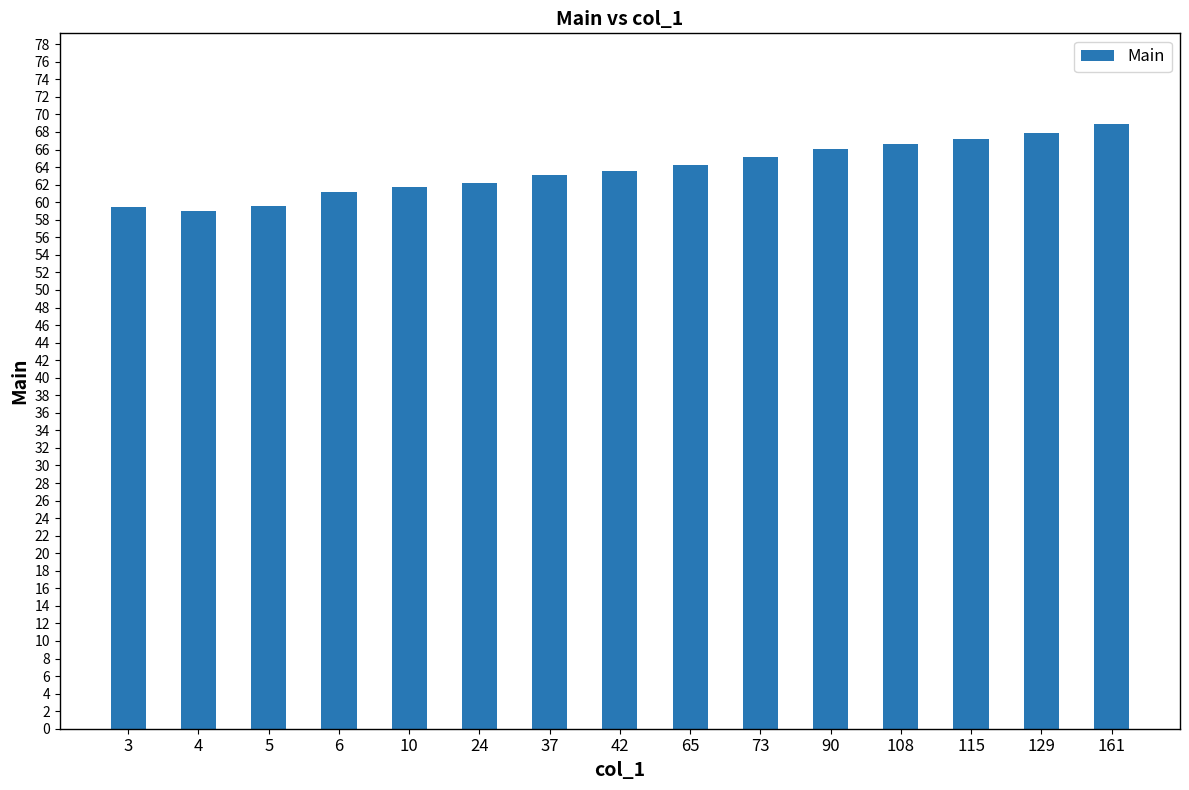

What is the smallest value displayed?

59.0